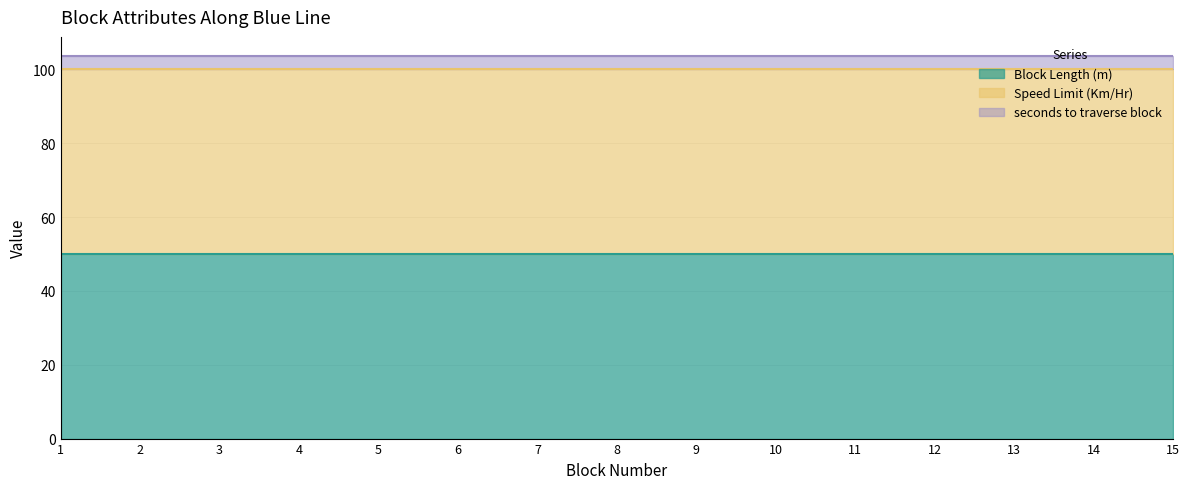

Which category has the highest value in the seconds to traverse block series?

1